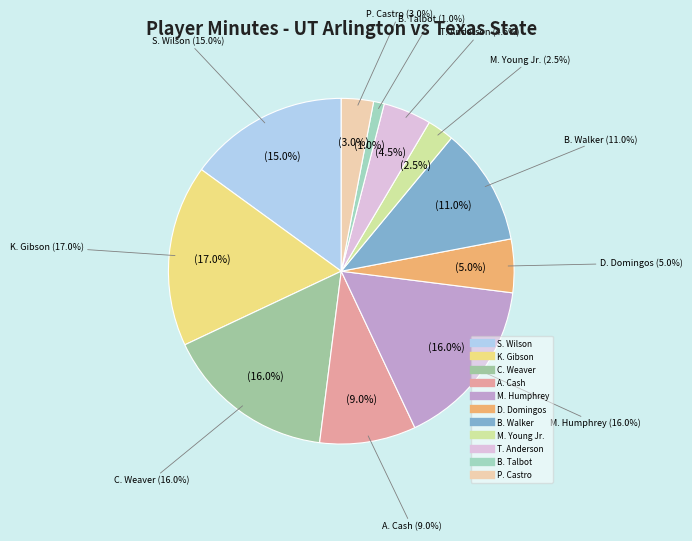

Count the number of slices in the pie.

11